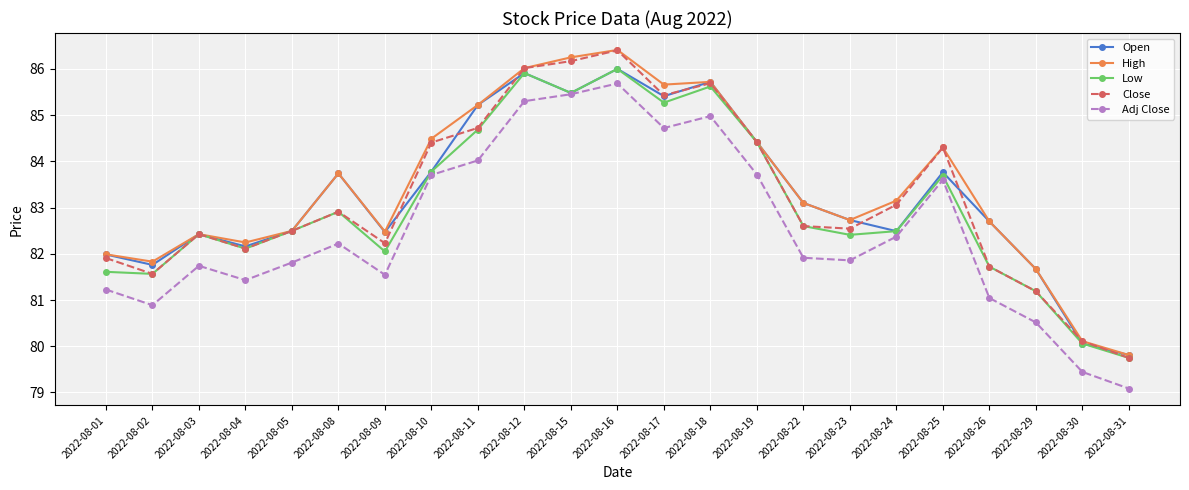

What is the spread (max minus min) of values at 2022-08-30?

0.7